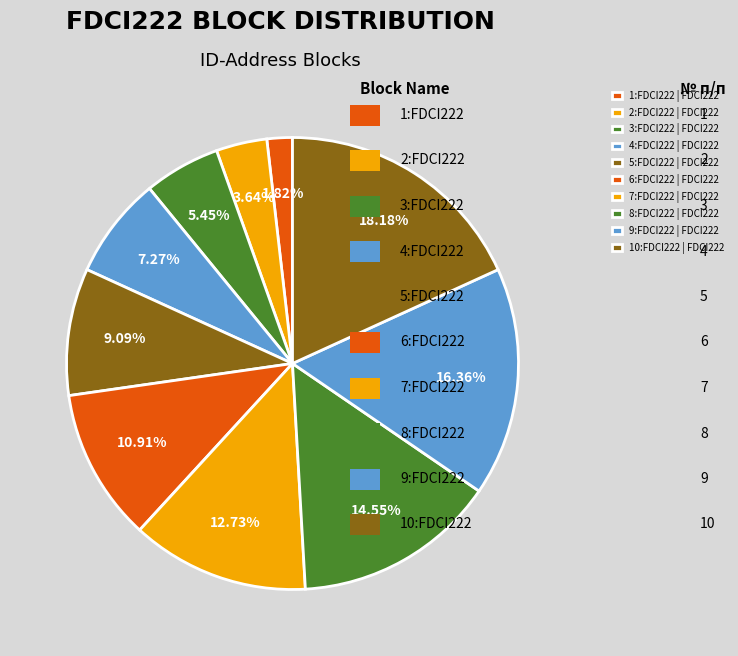

The 6:FDCI222 | FDCI222 slice represents 1% of the pie. True or false?

False